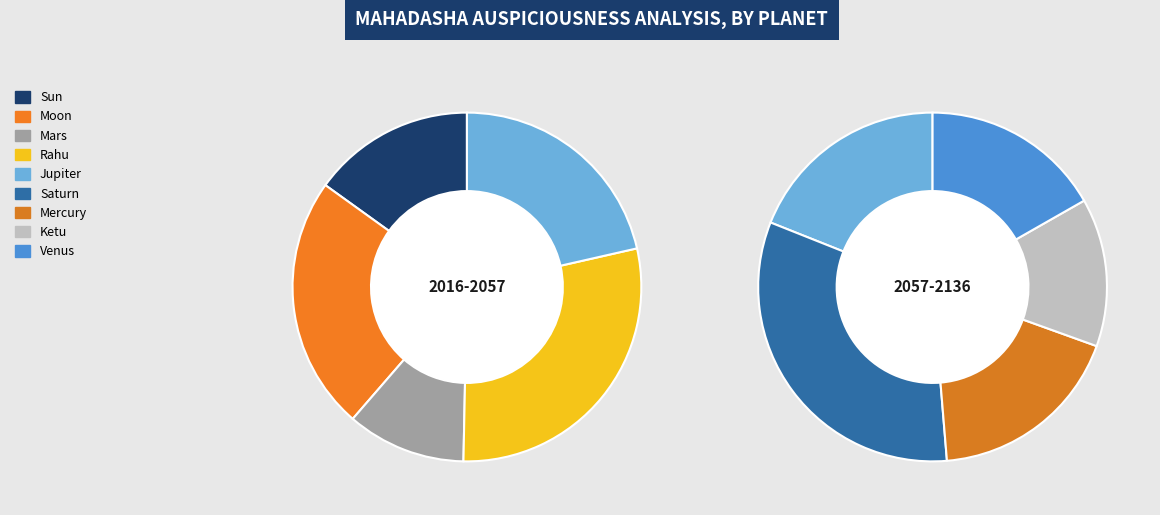

Is Rahu the majority of the pie?

No